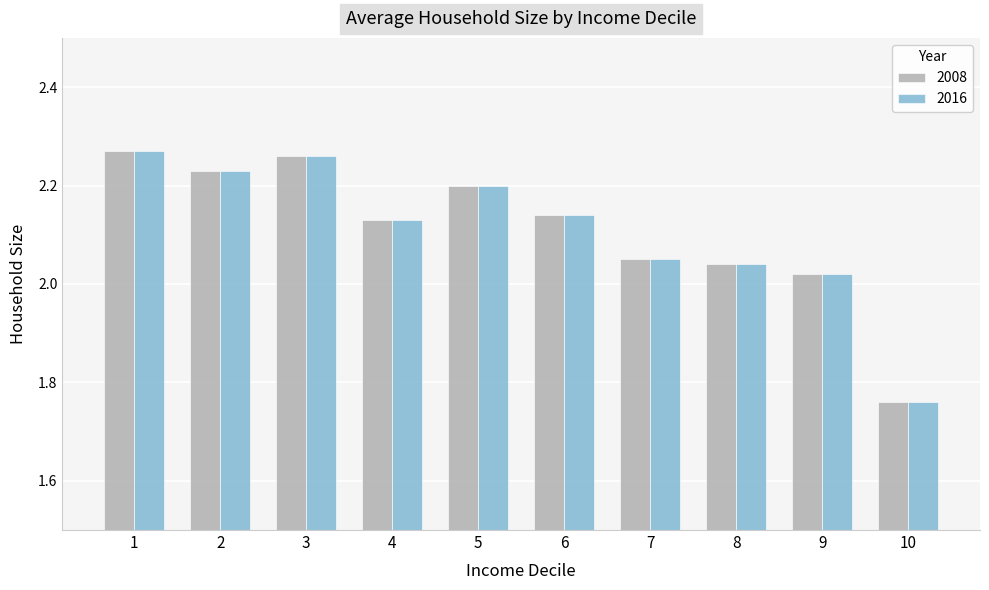

The 2016 series shows 3.9 at 3. True or false?

False